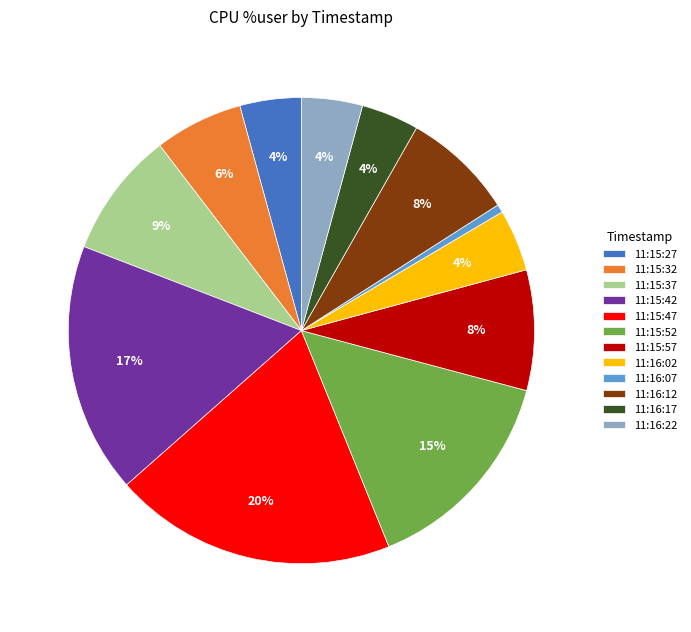

Which has a higher value, 11:16:12 or 11:16:22?

11:16:12